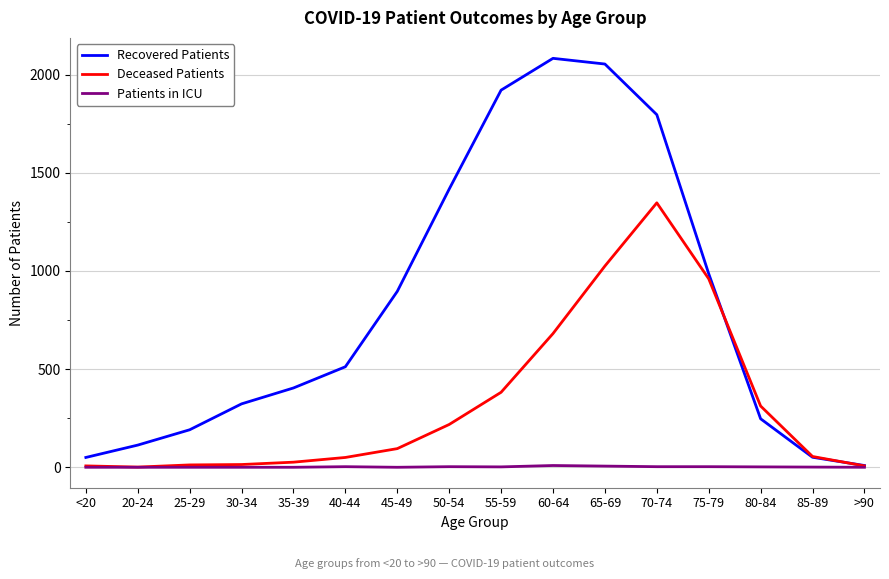

Is it true that Deceased Patients equals 474 at 80-84?

False